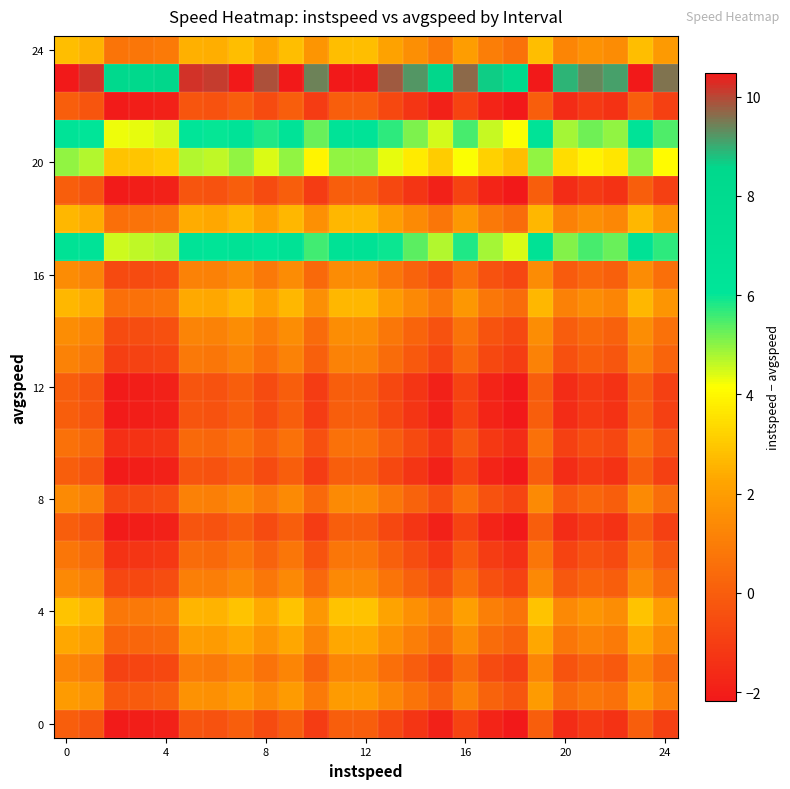

What is the smallest value displayed?

-2.2